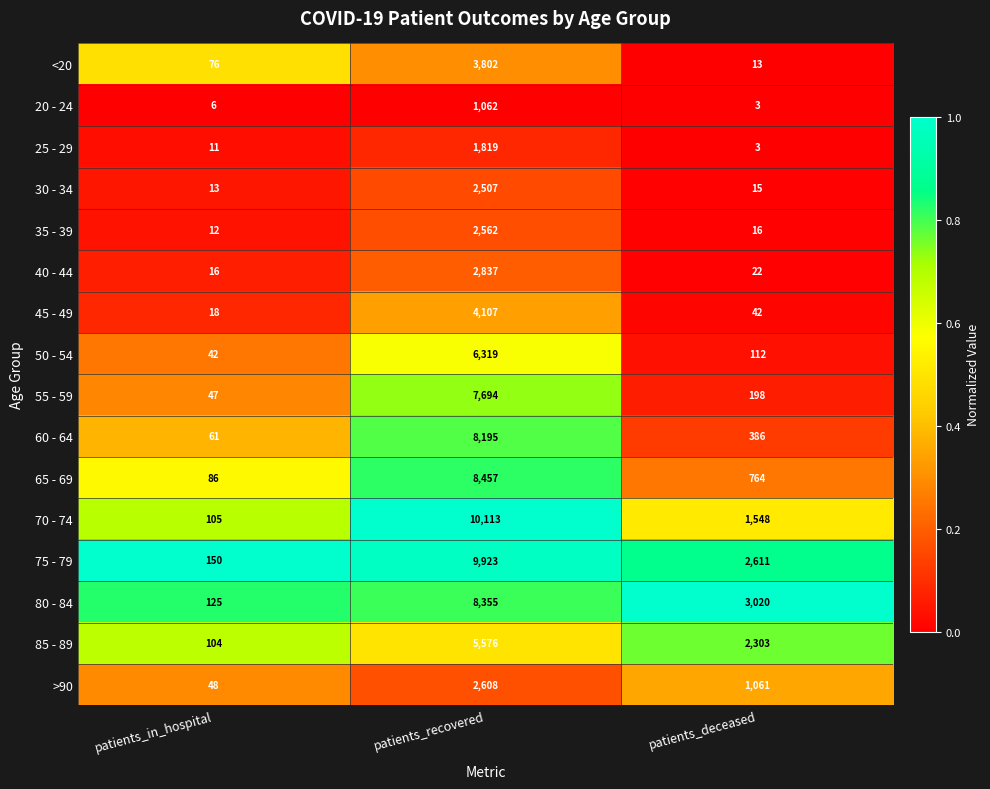

What is the difference between the maximum and minimum values in the 50 - 54 series?

6277